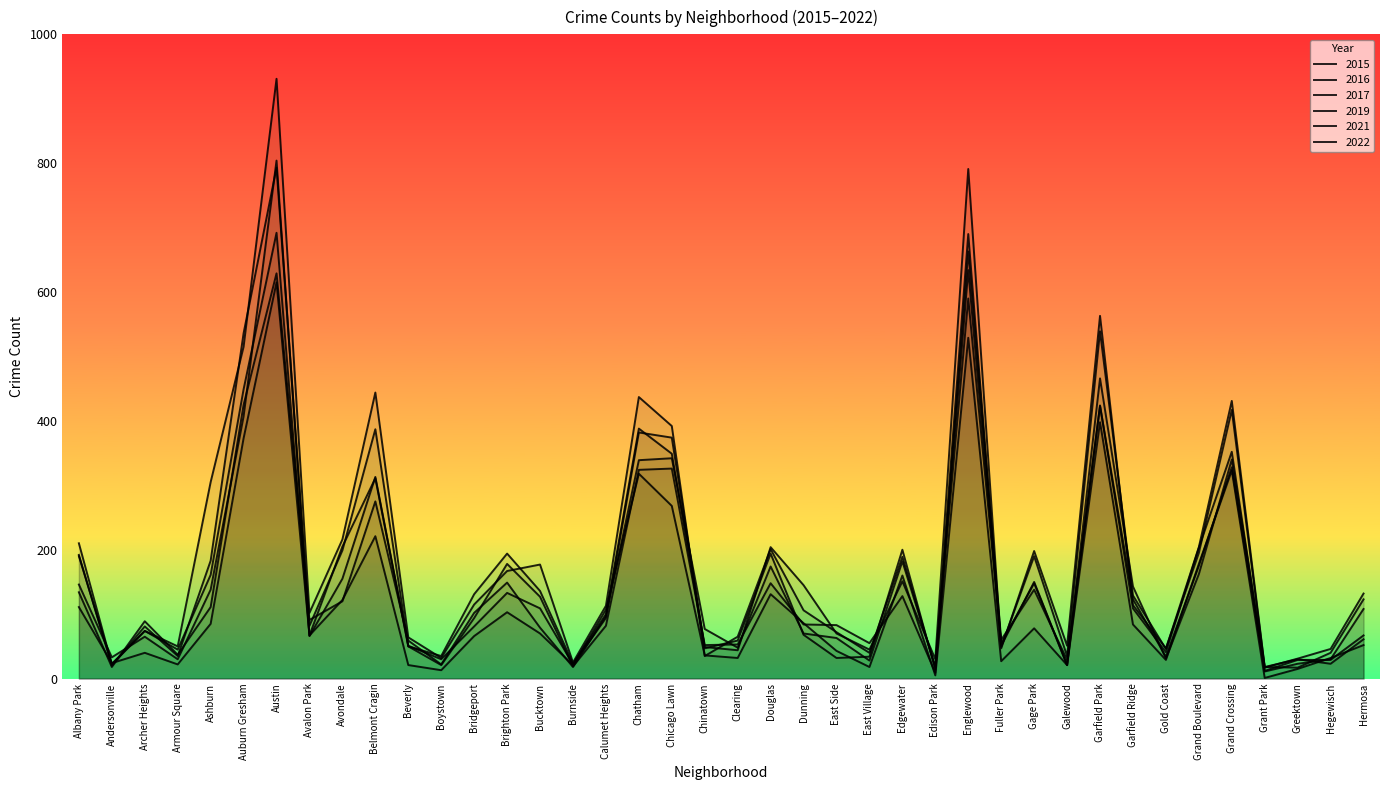

At how many categories does at least one series exceed 346?

8